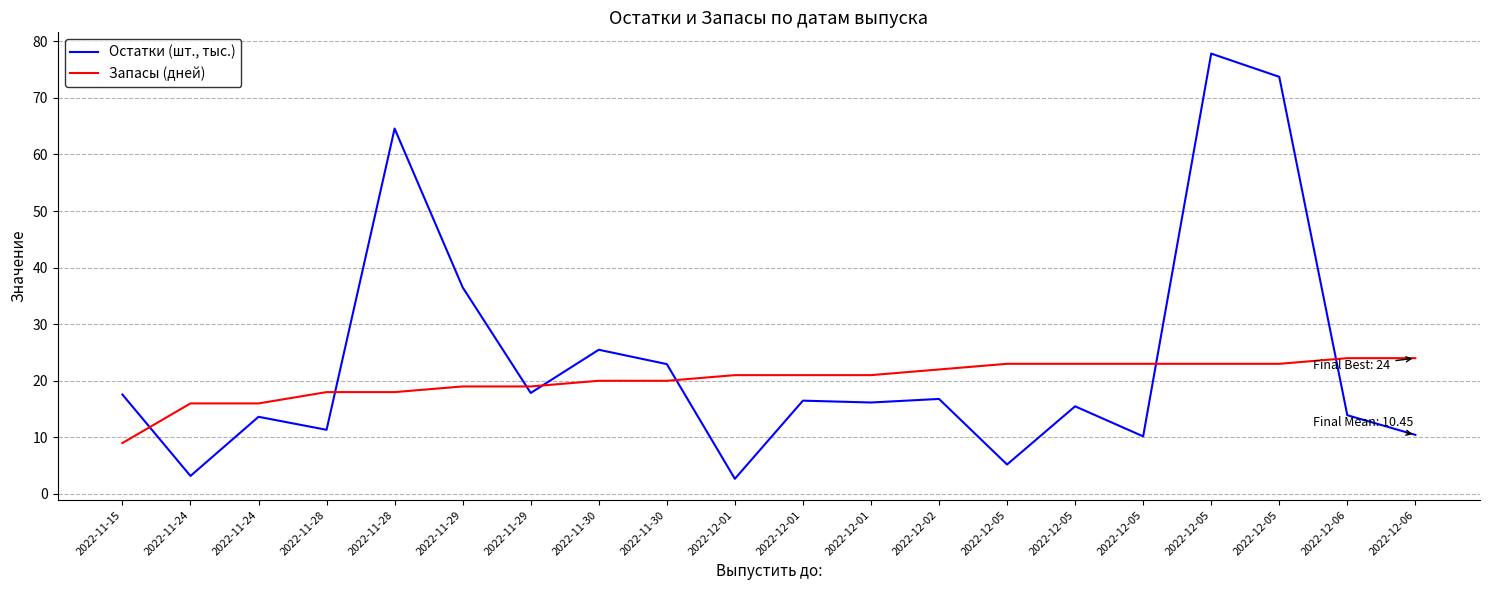

What are all the series names shown in the legend?

Остатки (шт., тыс.), Запасы (дней)